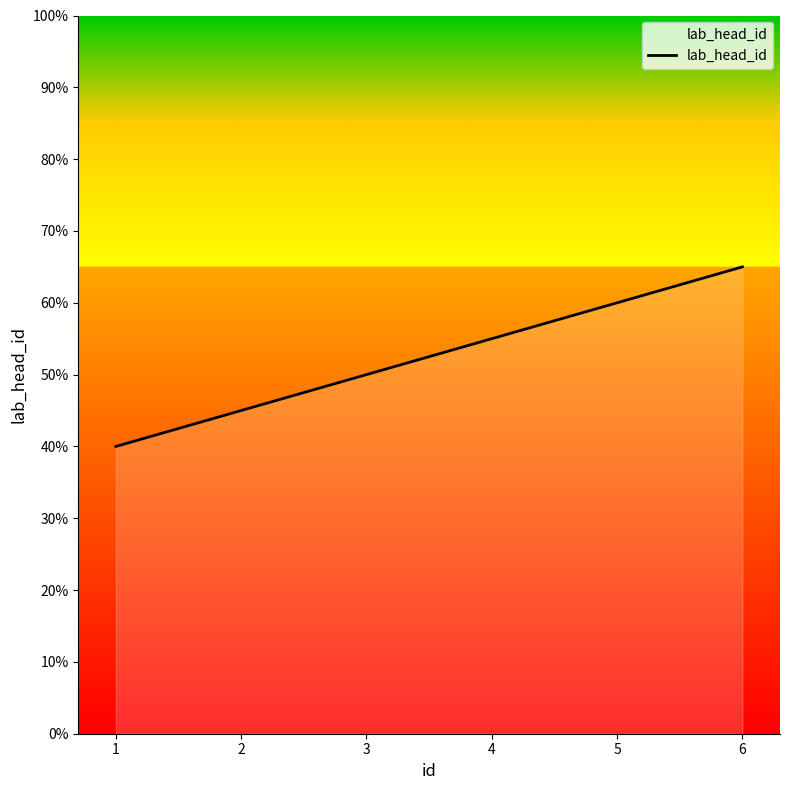

Is it true that the value at 2 is 16?

False